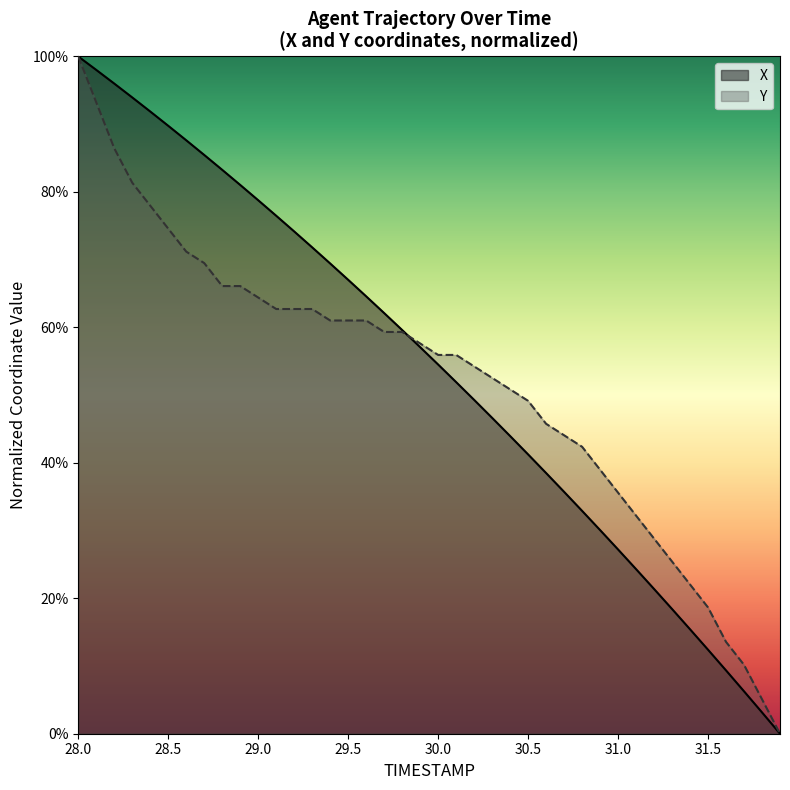

What are all the series names shown in the legend?

X, Y